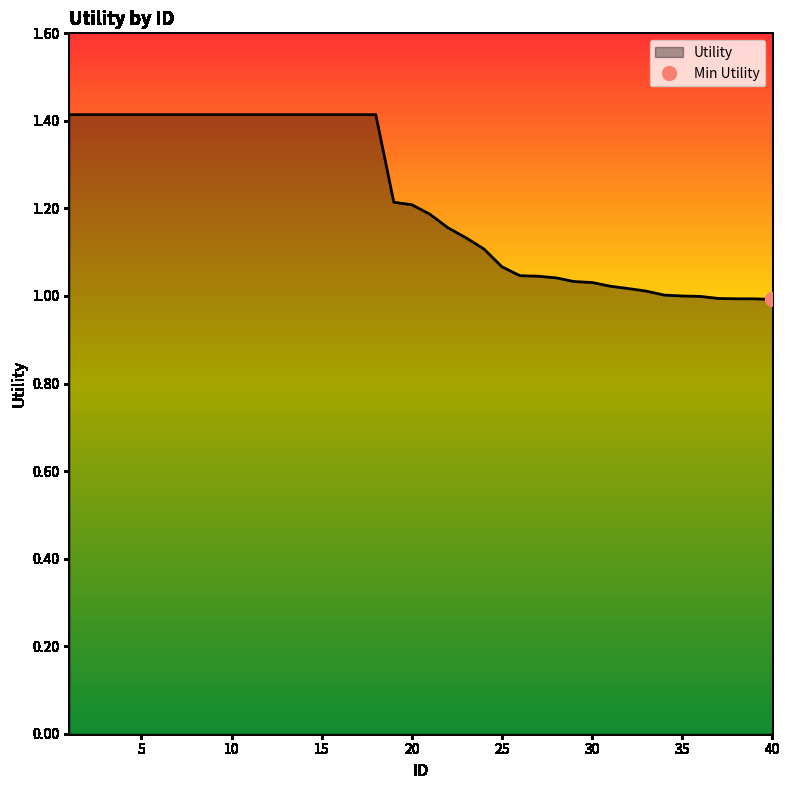

Which category has the lowest value across all series?

40